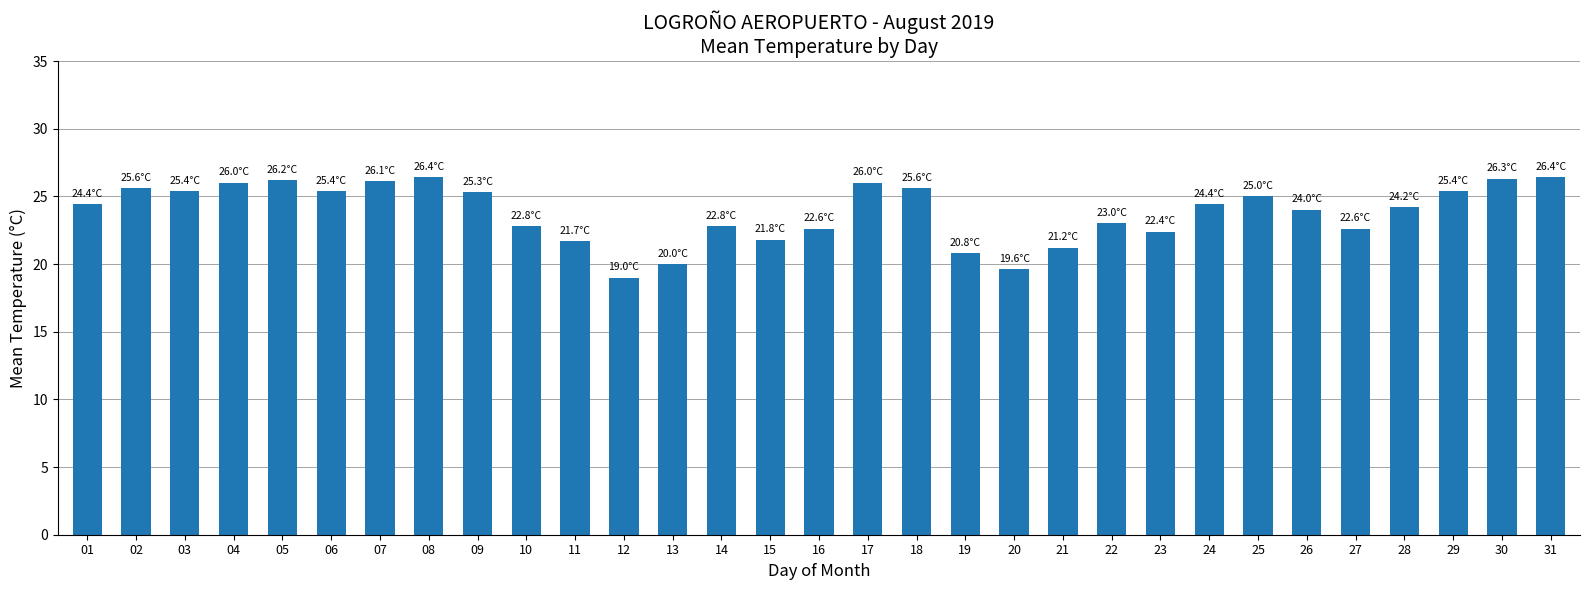

What is the maximum value shown in the chart?

26.4